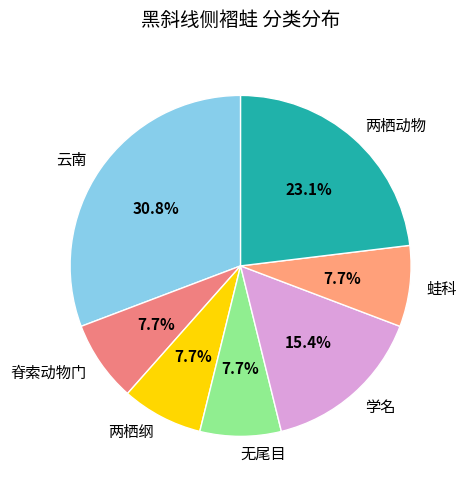

The 脊索动物门 slice represents 8% of the pie. True or false?

True